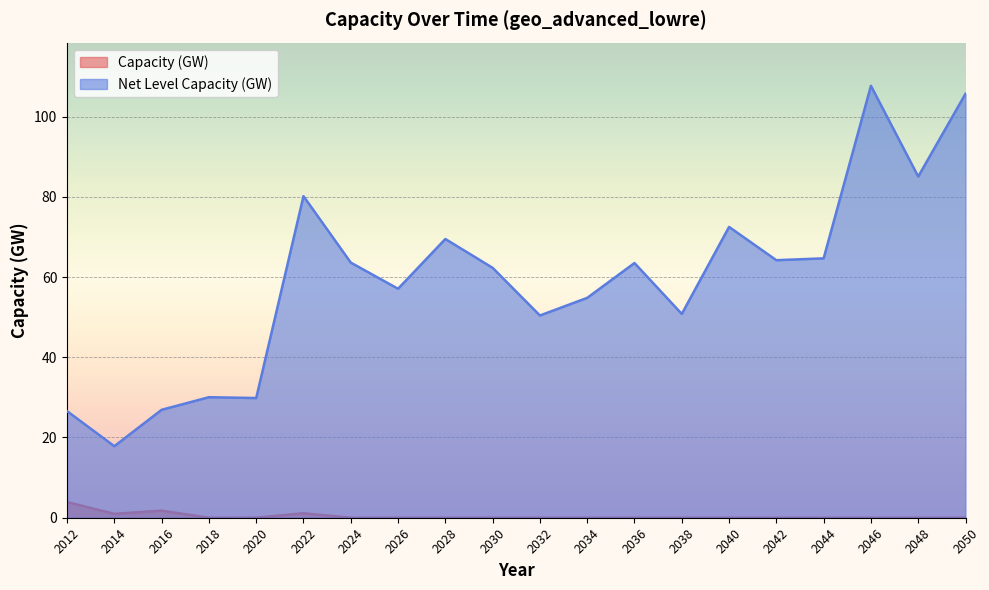

Which series has the largest range (max minus min)?

Net Level Capacity (GW)